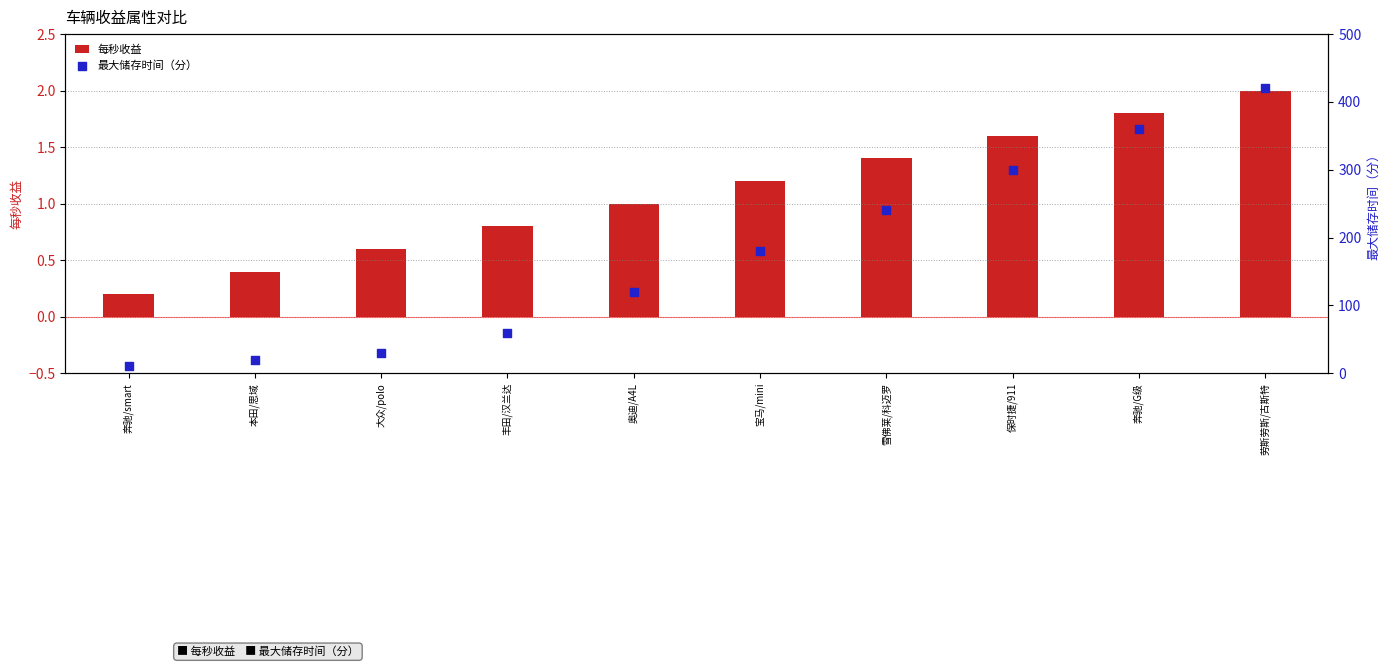

At how many categories does at least one series exceed 332?

2